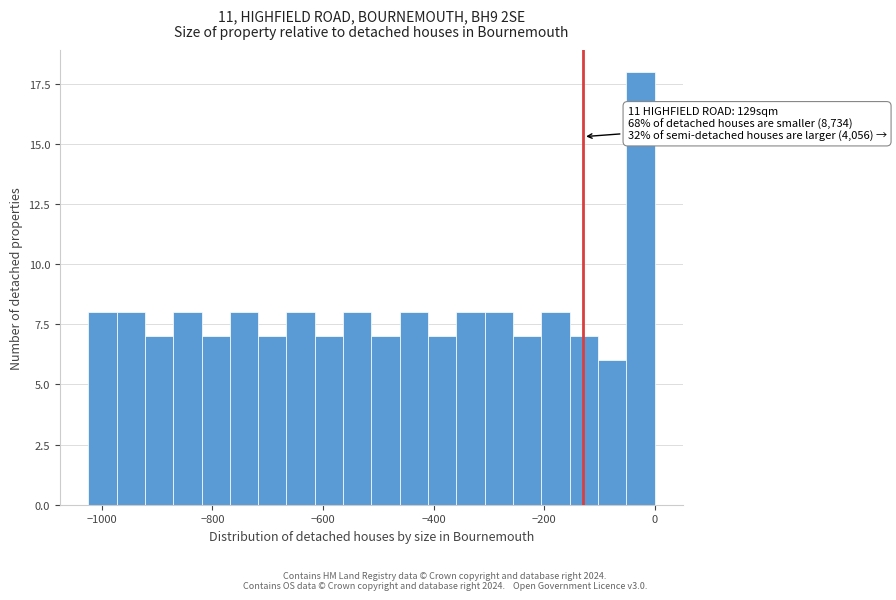

Around what value on the x-axis is the tallest bar? Give the approximate position of its centre, as read against the axis.

-20